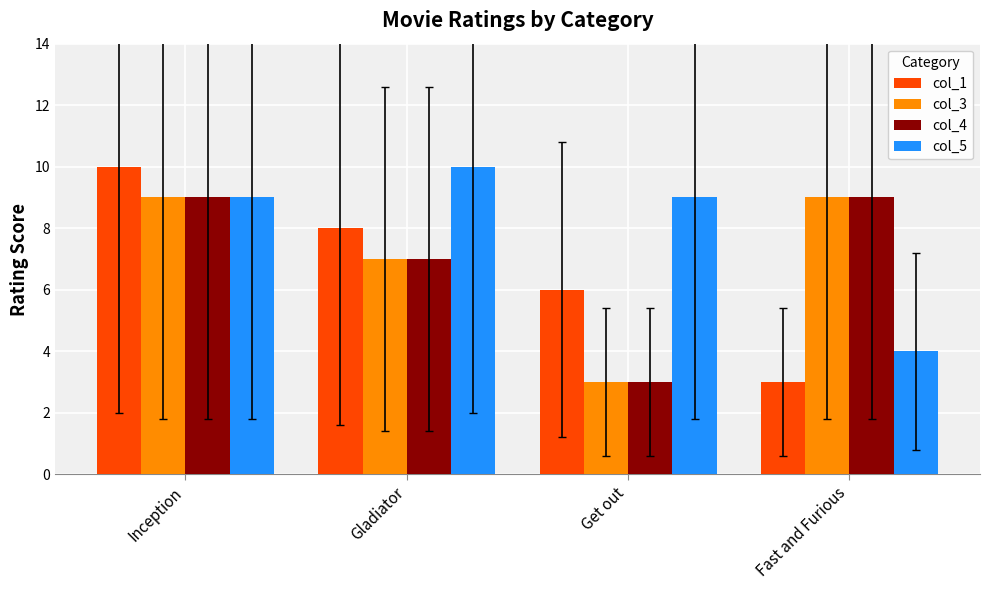

Reading left to right, list all the values displayed in this chart.

col_1: 10	8	6	3
col_3: 9	7	3	9
col_4: 9	7	3	9
col_5: 9	10	9	4